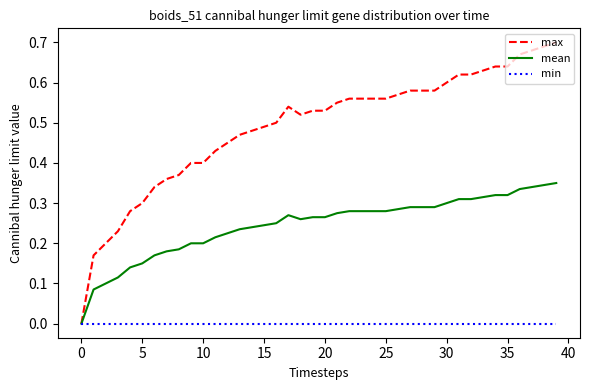

Which series has the widest spread of values?

max